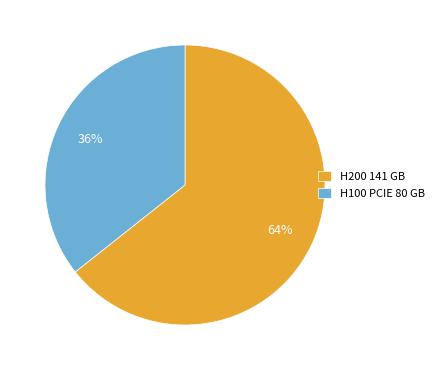

Is there a majority slice in this chart?

Yes